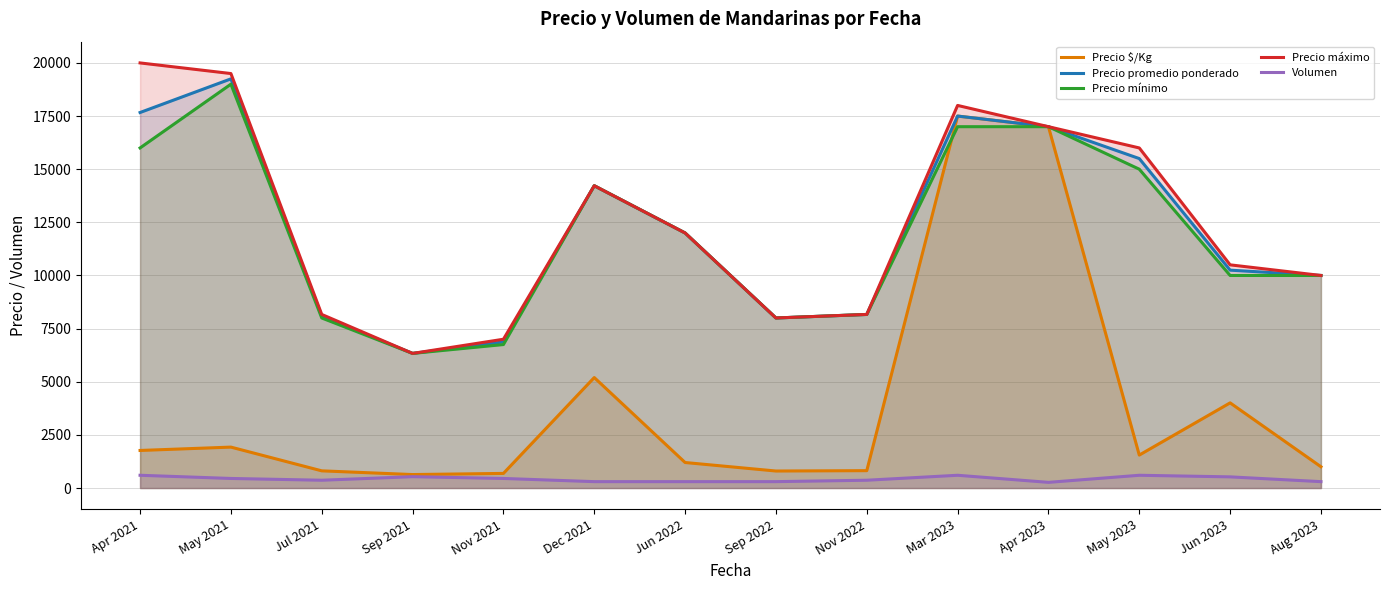

True or false: Precio máximo and Precio mínimo intersect in this chart.

False